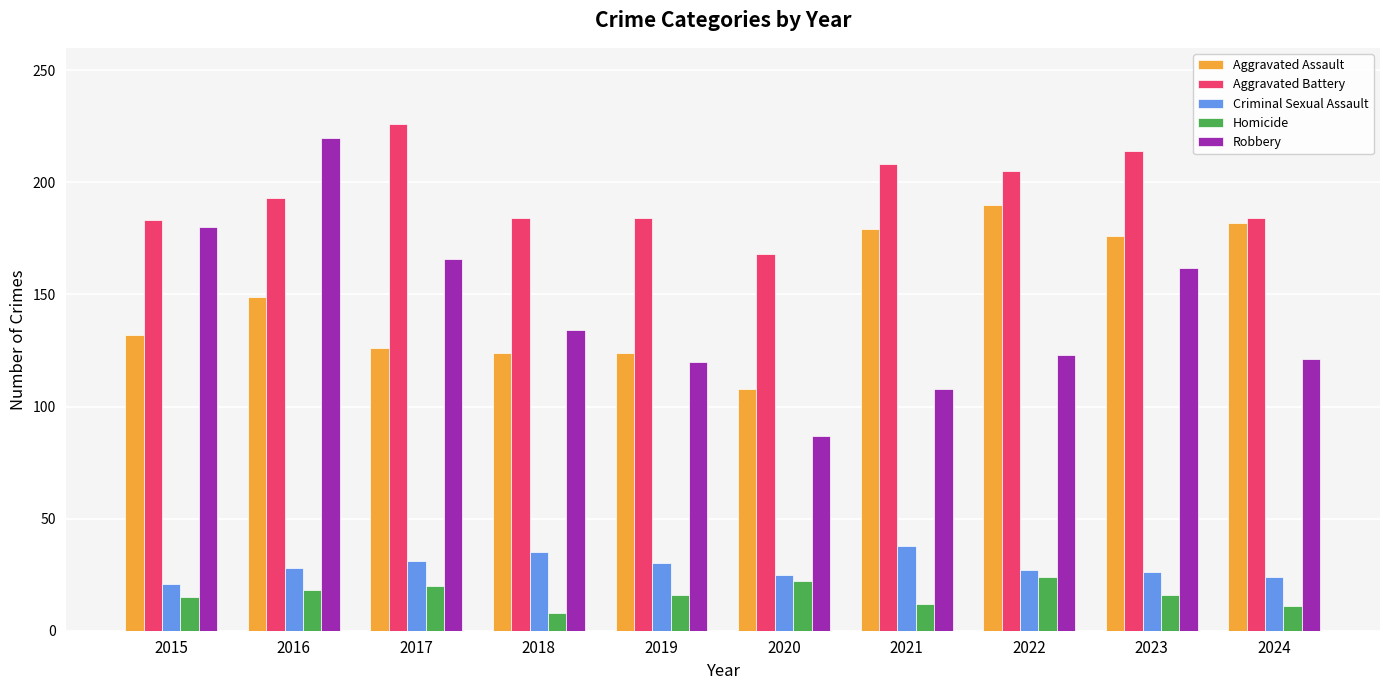

Is it true that Criminal Sexual Assault equals 6 at 2020?

False